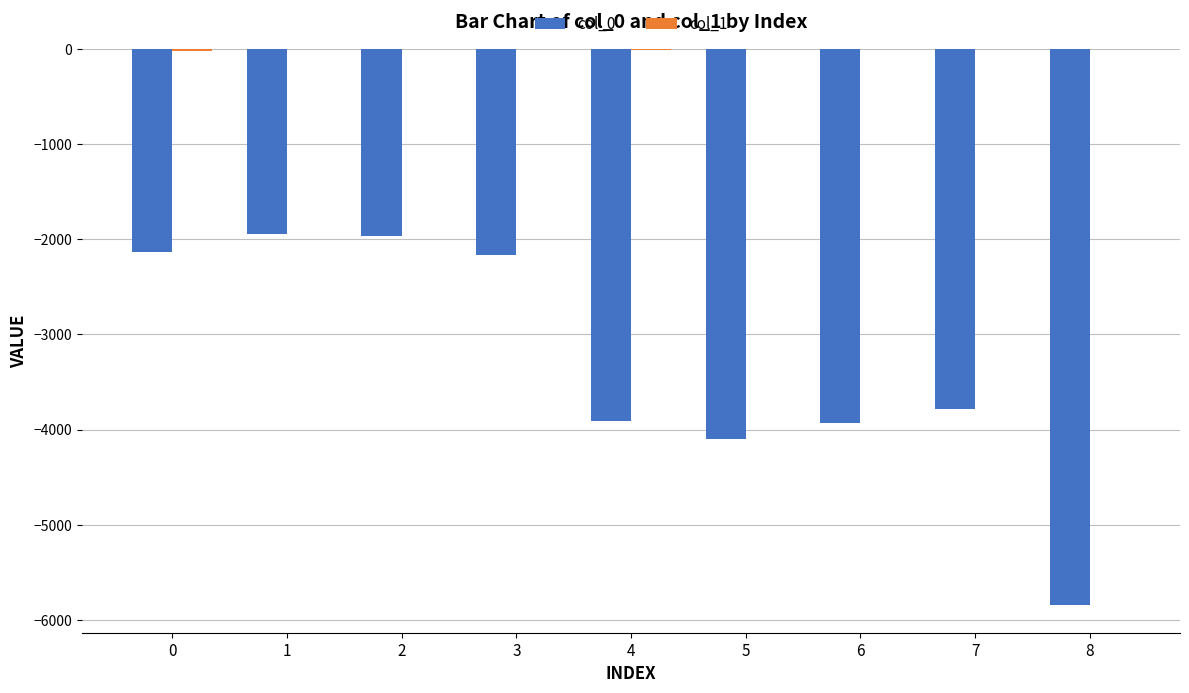

What is the difference between the col_0 values at 7 and 0?

1646